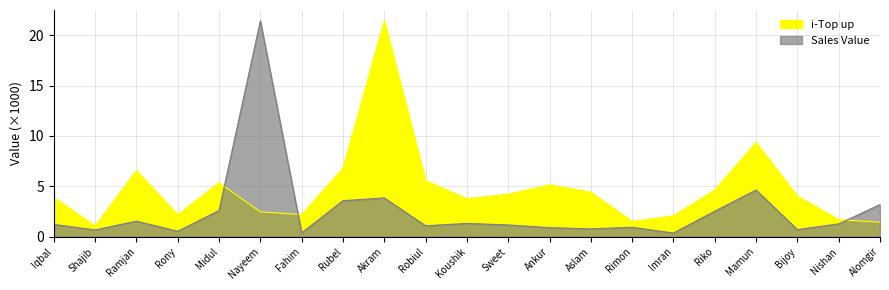

Where do i-Top up and Sales Value first cross each other?

Midul and Nayeem